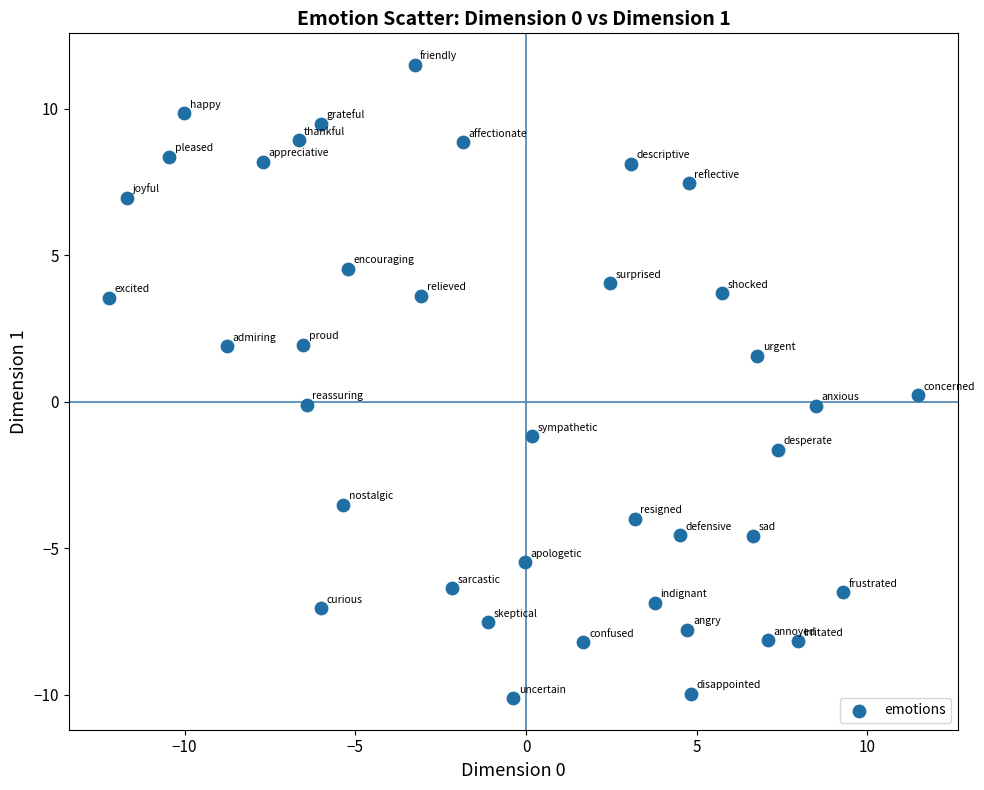

What is the range of X values (max minus min)?

23.7